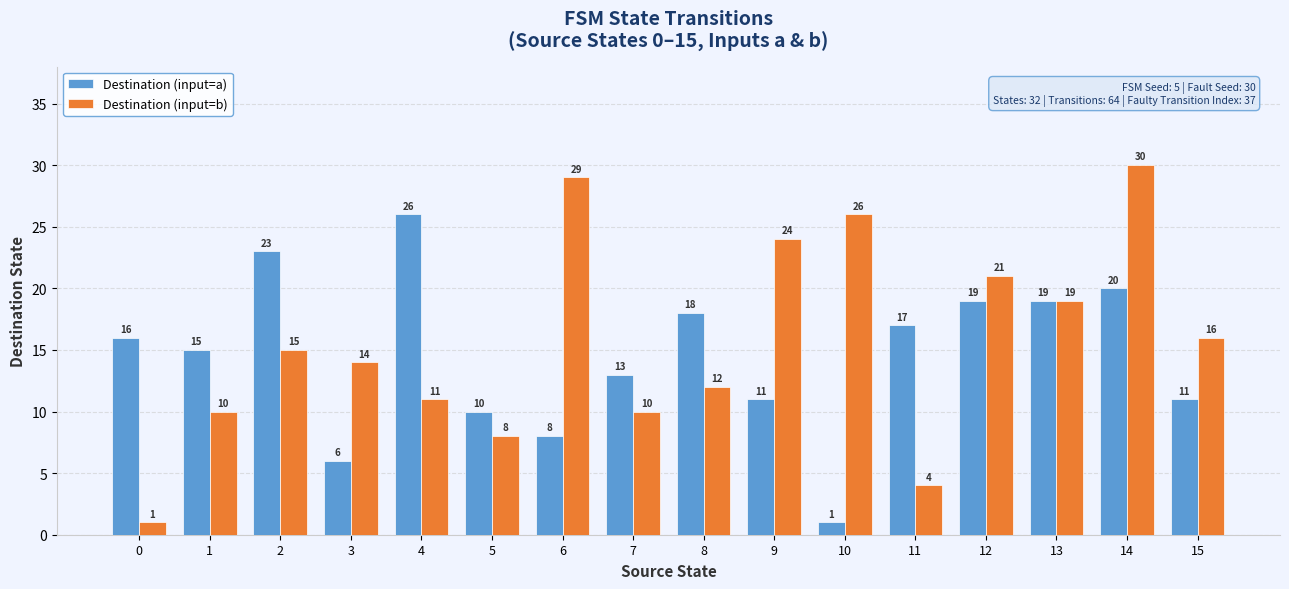

What is the average value of the Destination (input=b) series?

16